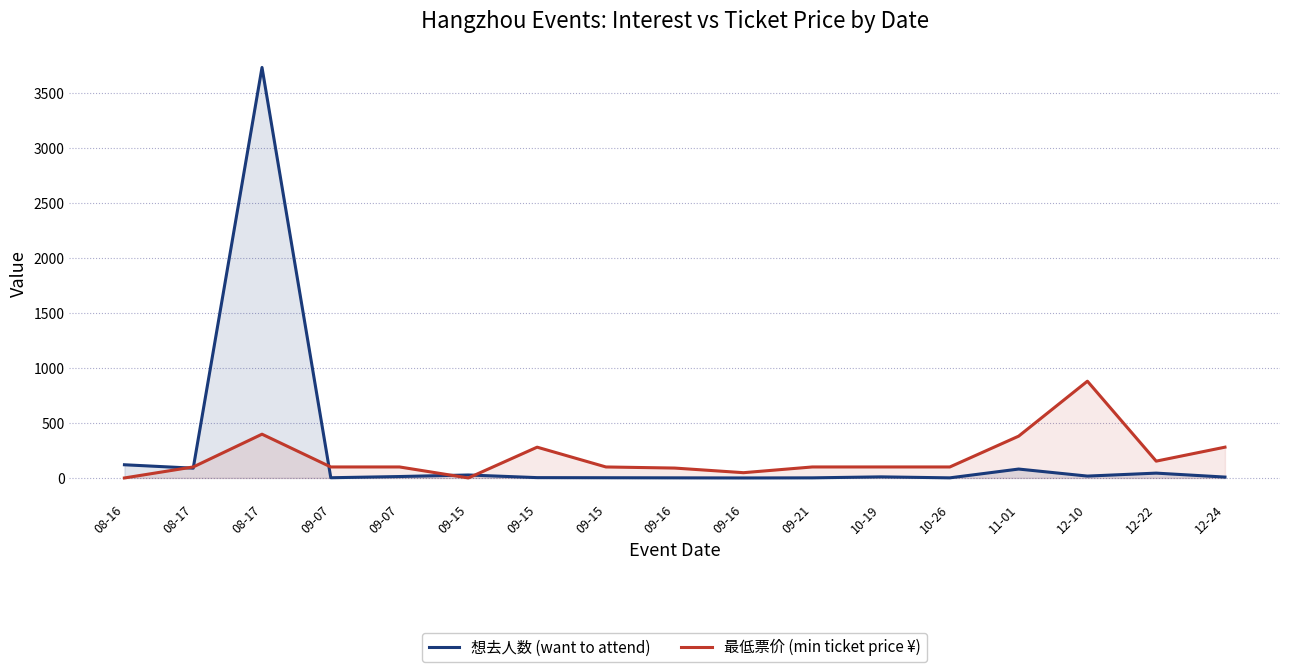

At which category does 想去人数 (want to attend) reach its first local peak?

08-17